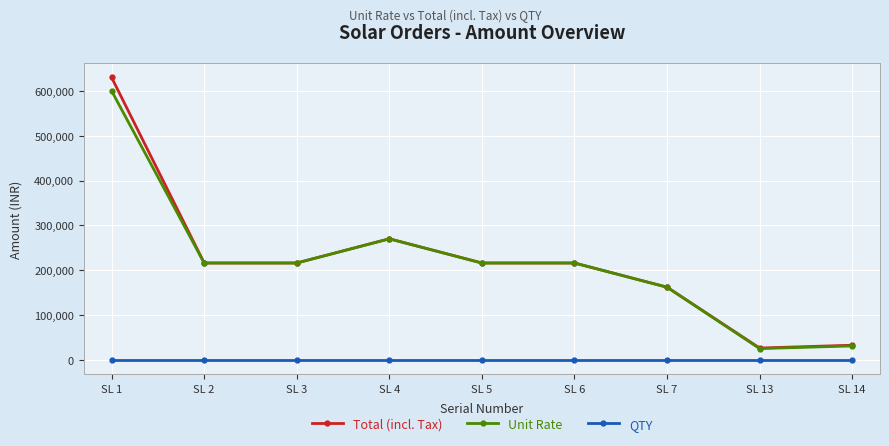

At which category does Unit Rate reach its first local peak?

SL 4